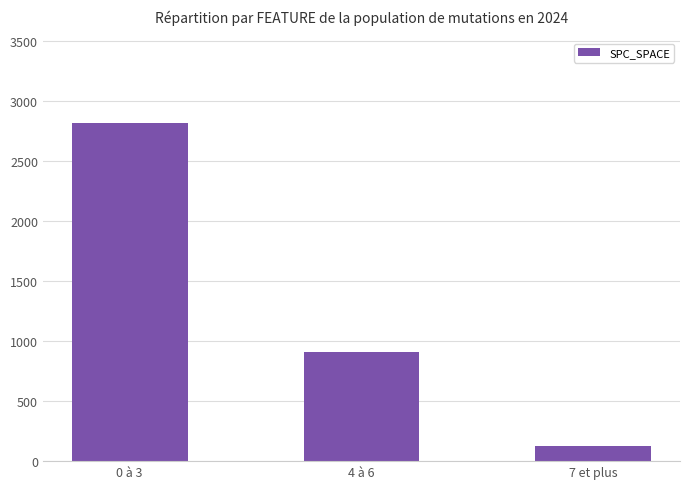

Rank the categories by value from highest to lowest.

0 à 3, 4 à 6, 7 et plus